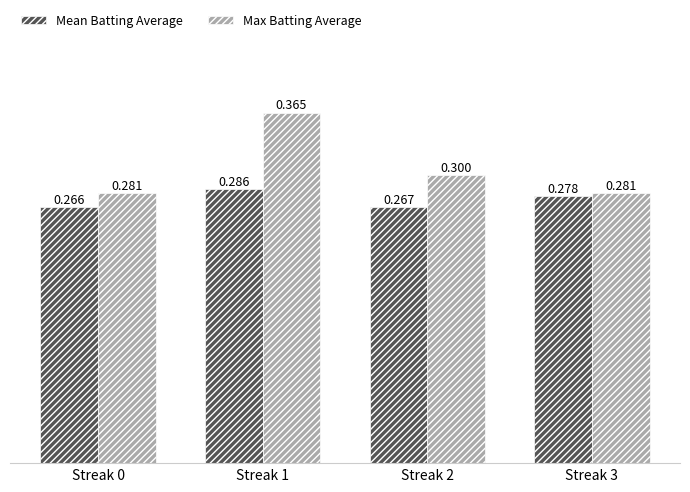

At which category is the sum across all series the highest?

Streak 1